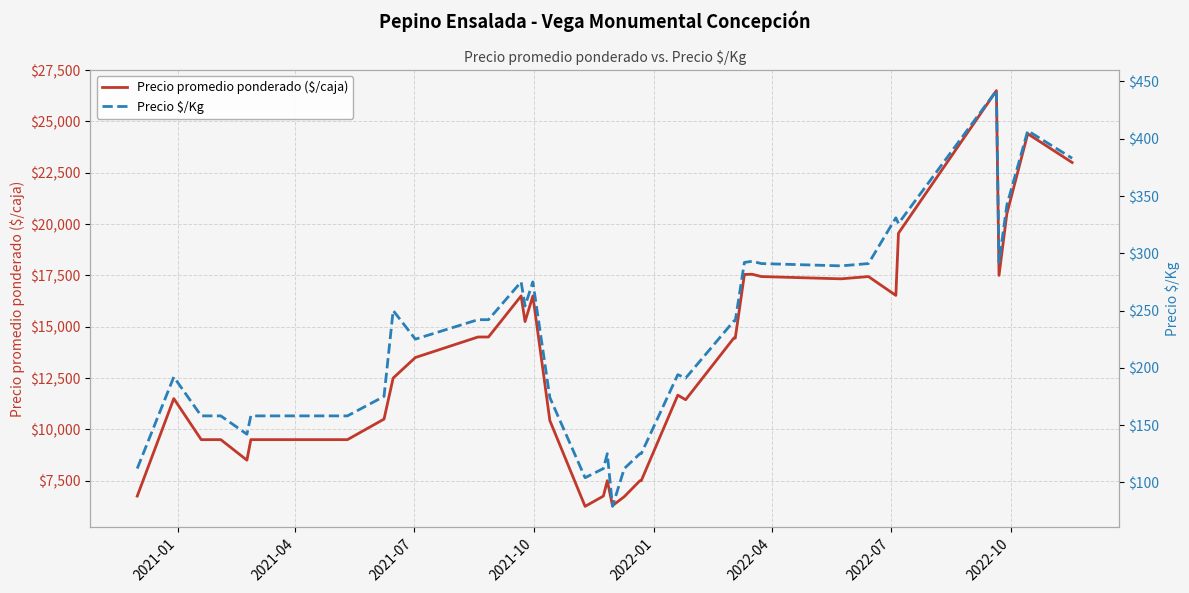

Which series has the largest range (max minus min)?

Precio promedio ponderado ($/caja)